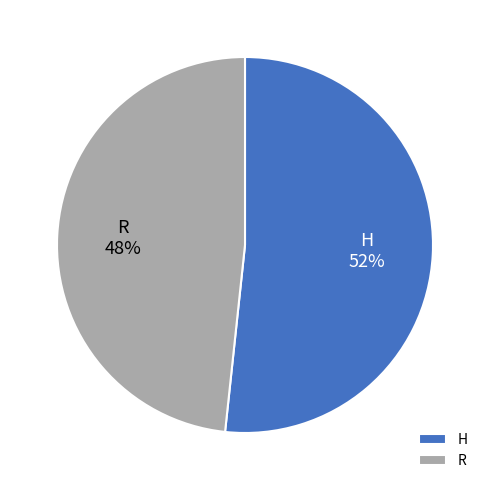

How many slices are in this pie chart?

2